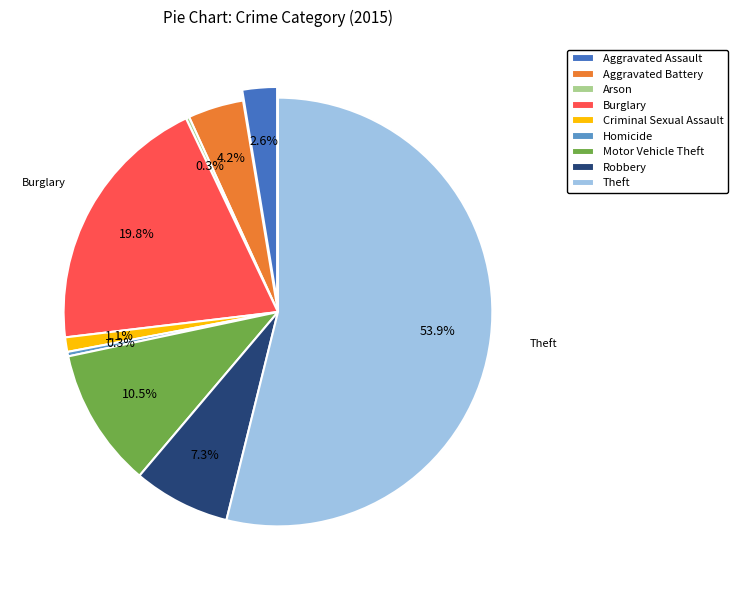

Rank the categories by value from lowest to highest.

Arson, Homicide, Criminal Sexual Assault, Aggravated Assault, Aggravated Battery, Robbery, Motor Vehicle Theft, Burglary, Theft